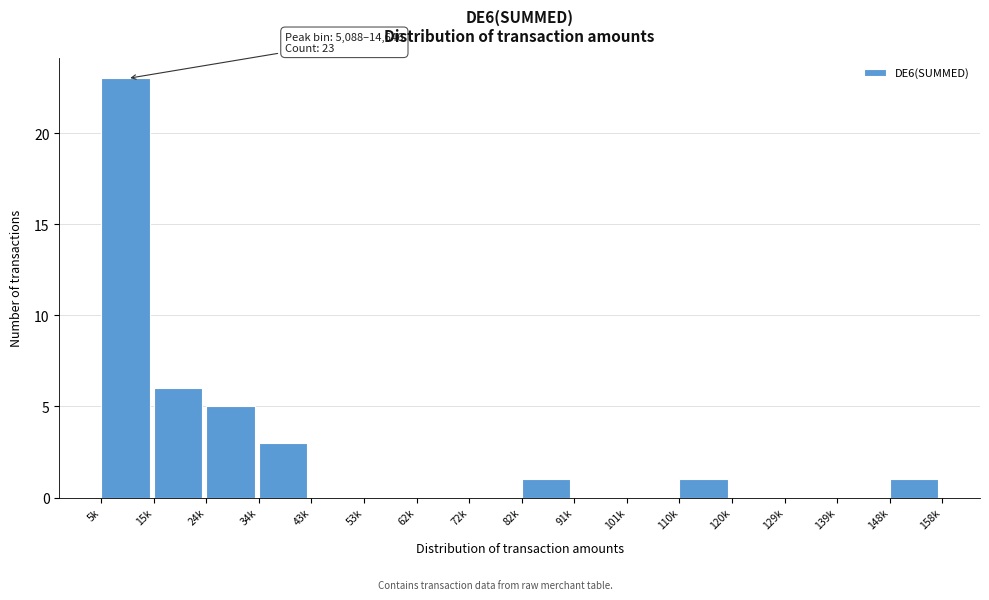

Reading right to left, what are all the values shown in this chart?

148k=1	139k=0	129k=0	120k=0	110k=1	101k=0	91k=0	82k=1	72k=0	62k=0	53k=0	43k=0	34k=3	24k=5	15k=6	5k=23